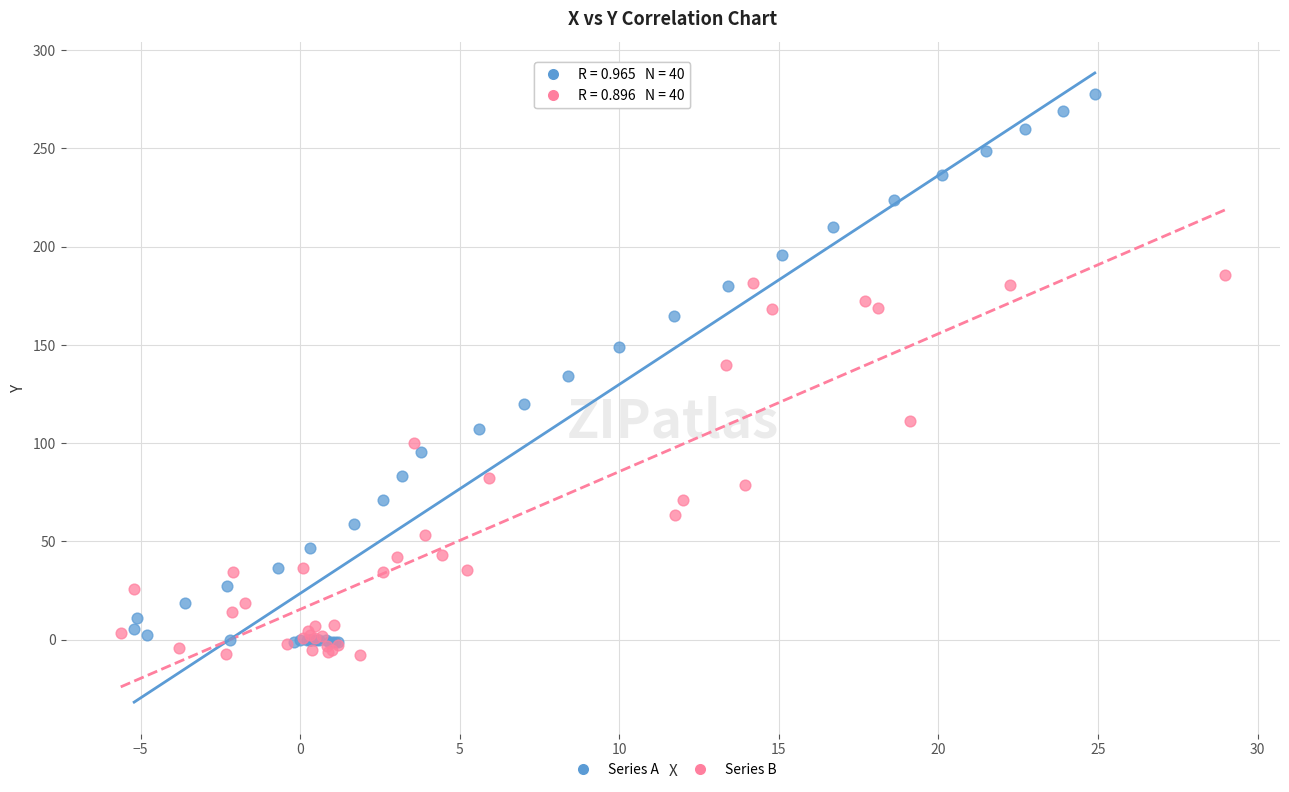

Which series has the largest Y range (max minus min)?

Series A